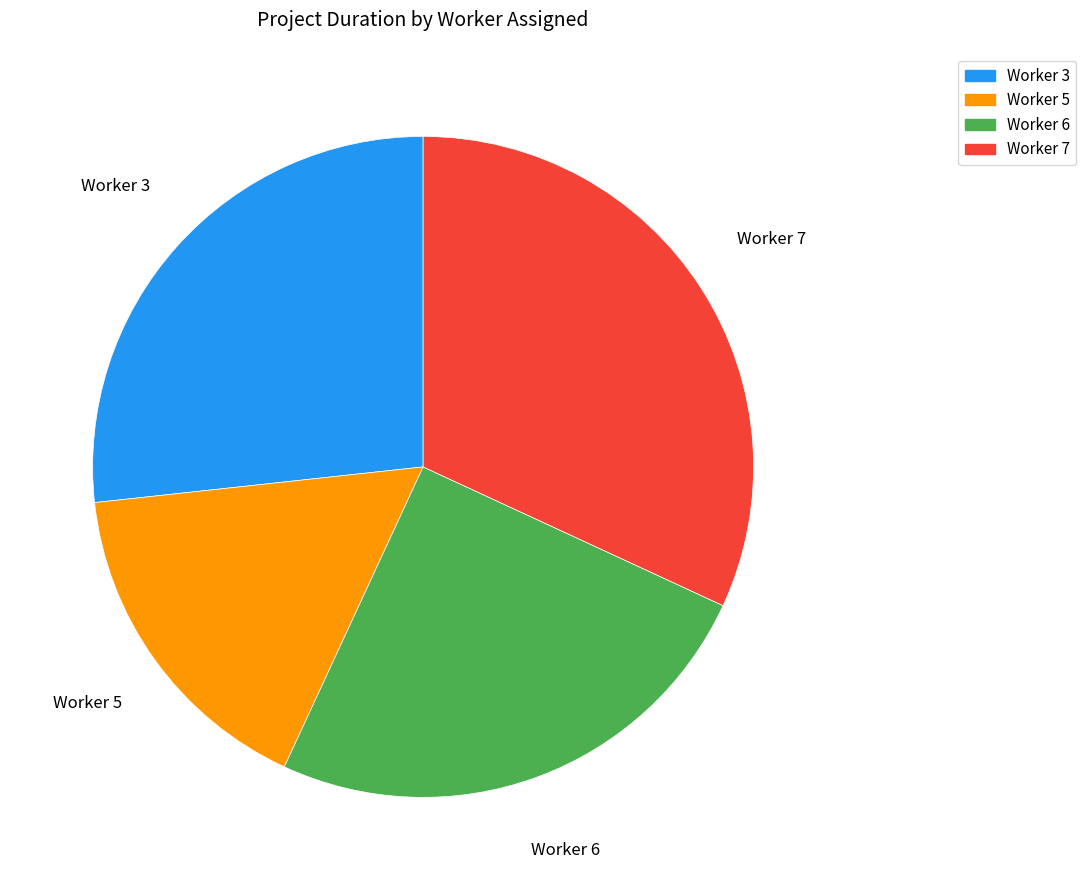

Count the number of slices in the pie.

4